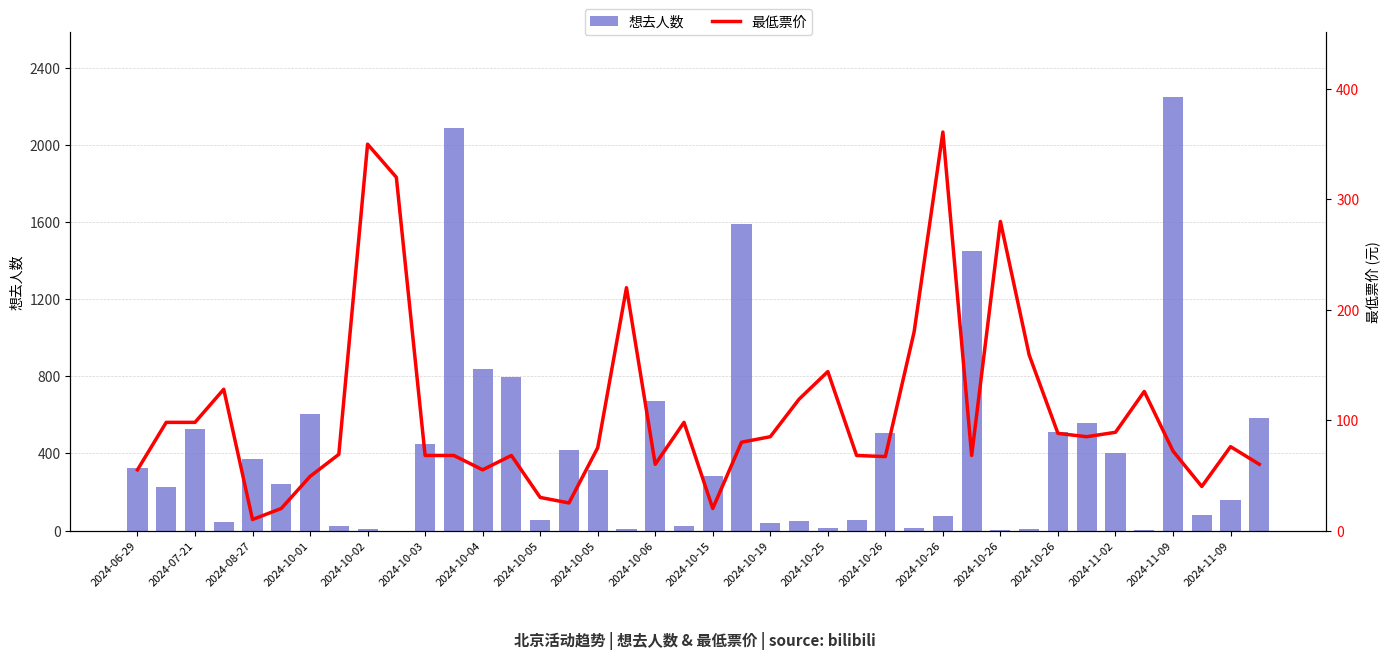

What is the average value of the 想去人数 series?

416